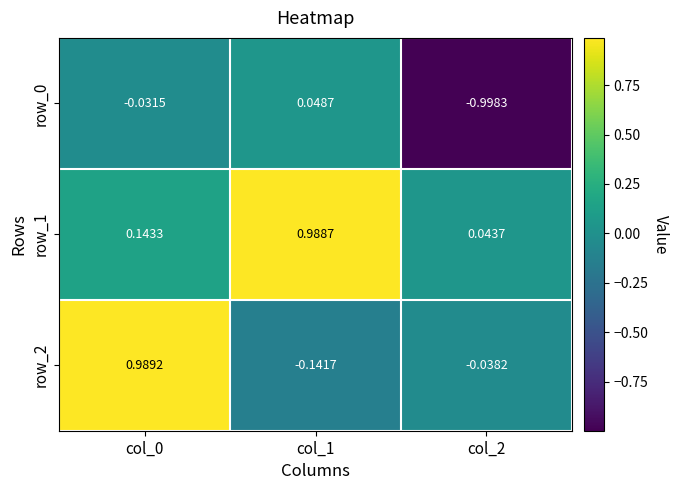

What is the sum of the row_2 values at col_1 and col_0?

0.8